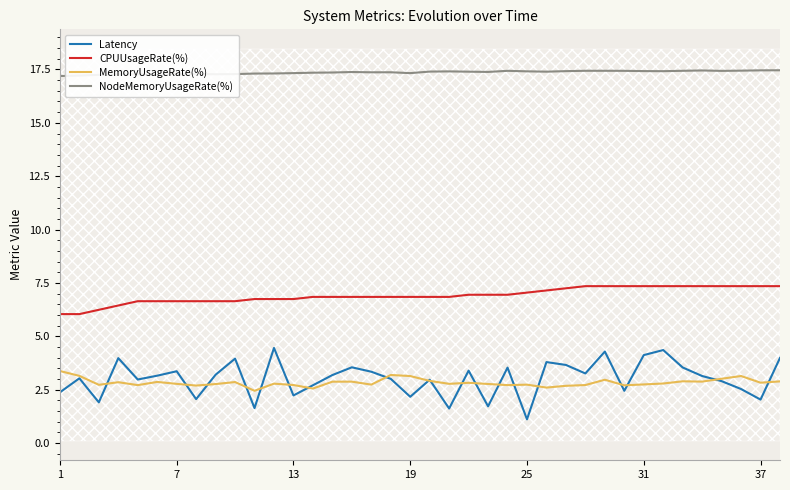

Count the number of data series in this chart.

4